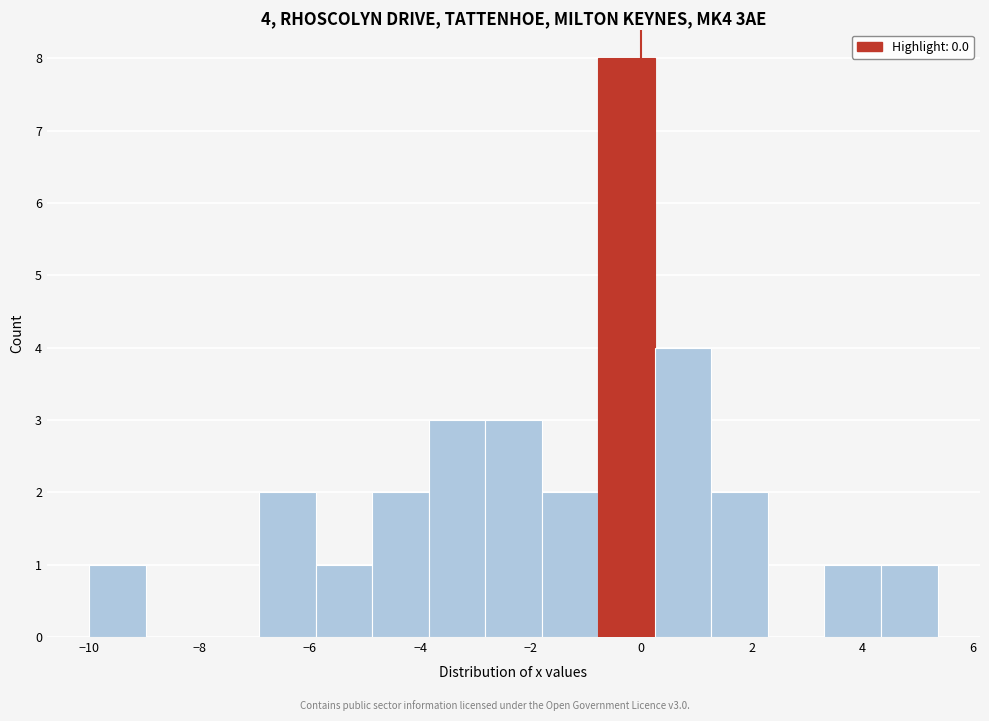

Over which range of the x-axis is the bar tallest?

-0.8 to 0.2